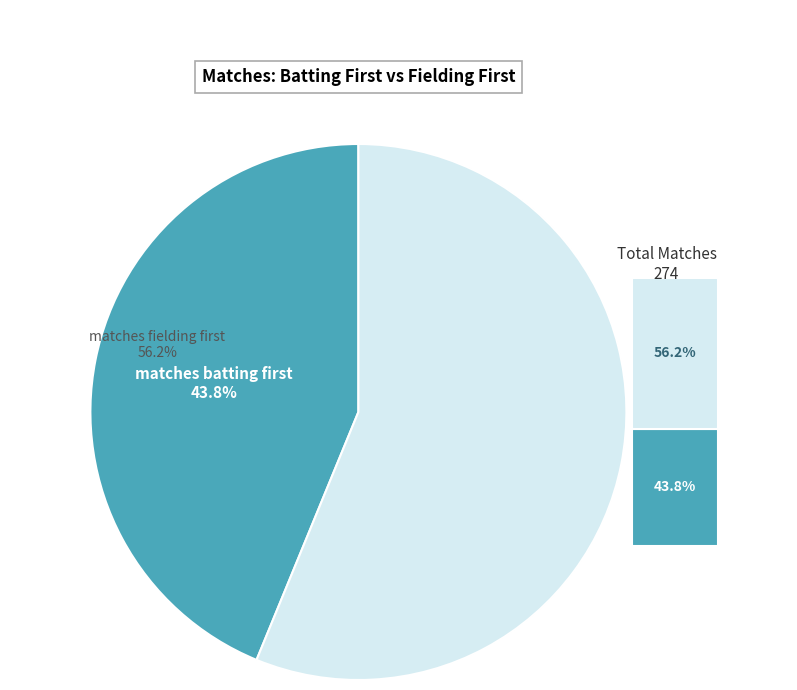

Which category has the biggest portion of the pie?

matches fielding first